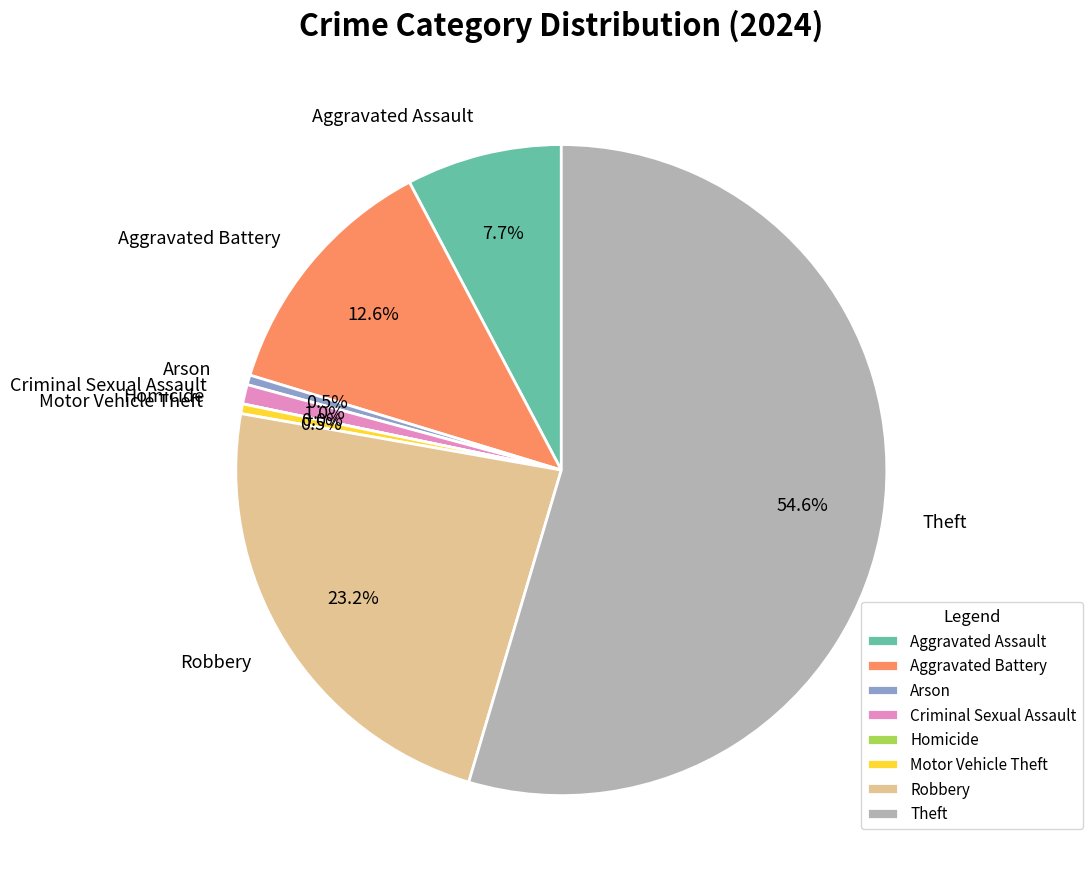

To the nearest percent, what percentage of the pie is Aggravated Battery?

13%